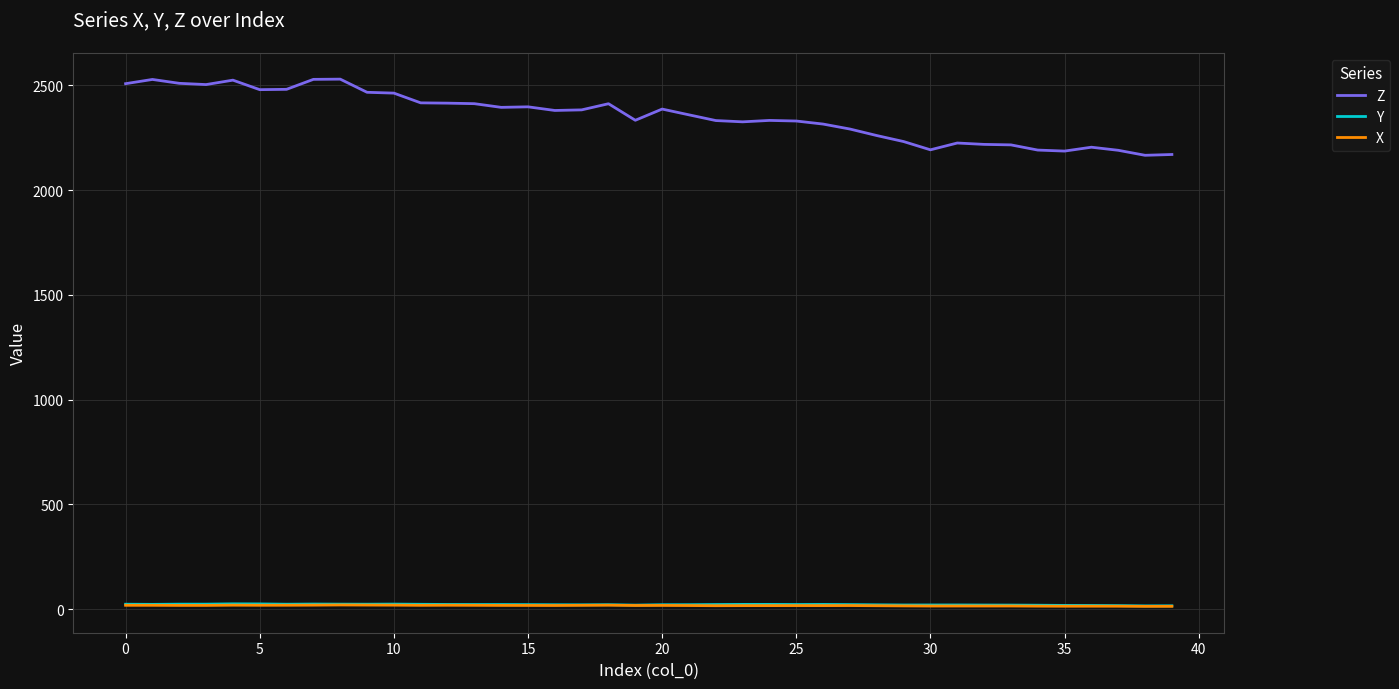

Which series has the widest spread of values?

Z